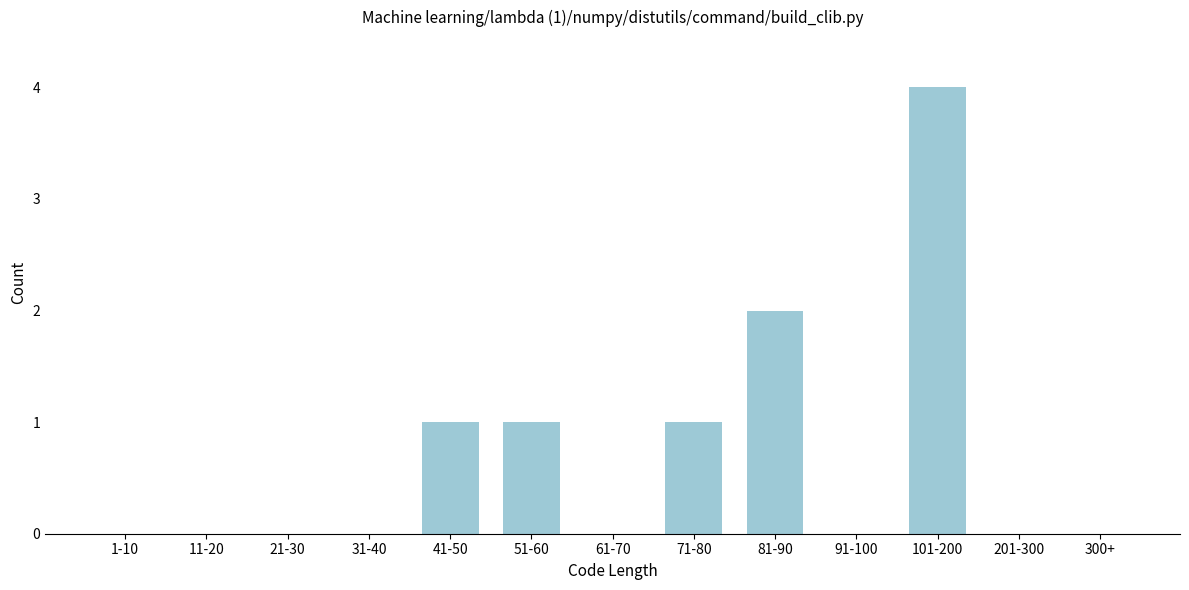

Reading left to right, what are all the values shown in this chart?

1-10=0	11-20=0	21-30=0	31-40=0	41-50=1	51-60=1	61-70=0	71-80=1	81-90=2	91-100=0	101-200=4	201-300=0	300+=0